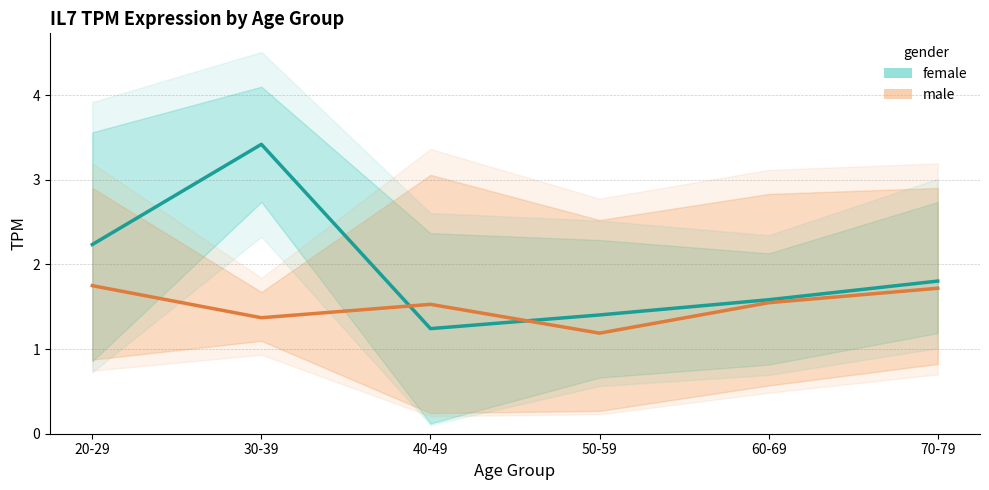

What is the difference between the female values at 60-69 and 40-49?

0.3